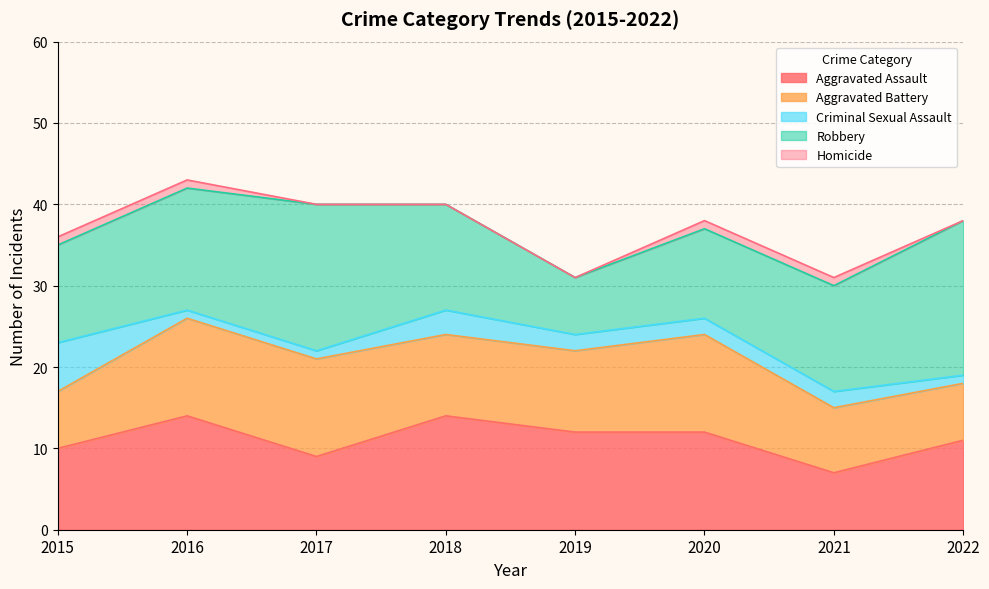

The value of Aggravated Battery at 2021 is 8. True or false?

True